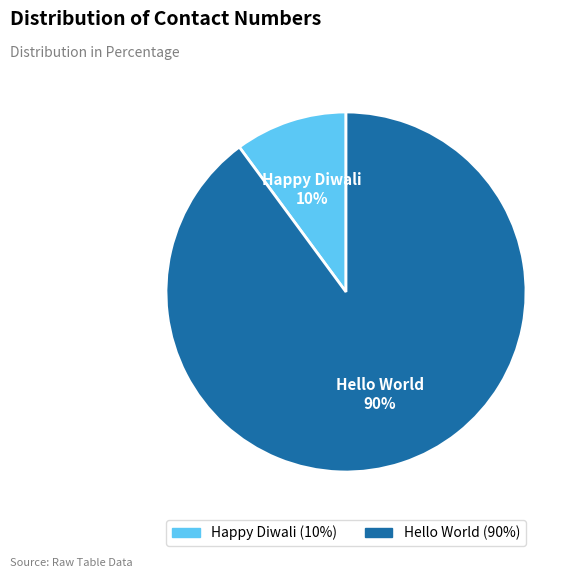

What percentage is the Hello World slice, to the nearest percent?

90%